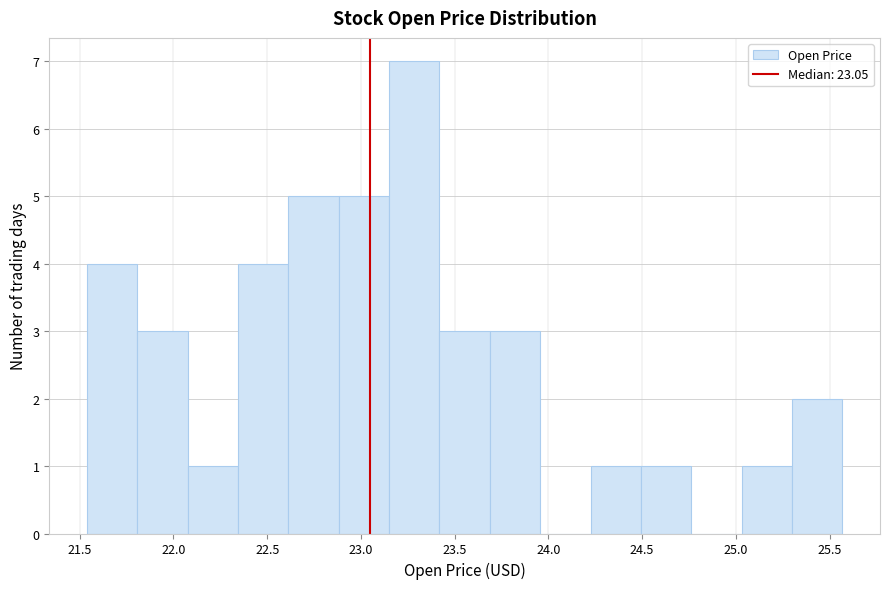

Reading left to right, transcribe this chart: for each bar, give the range it covers on the x-axis and its height. Neither the bar edges nor the heights are printed on the chart, so give them approximately, as read against the axes.

21.55 to 21.80: 4
21.80 to 22.10: 3
22.10 to 22.35: 1
22.35 to 22.60: 4
22.60 to 22.90: 5
22.90 to 23.15: 5
23.15 to 23.40: 7
23.40 to 23.70: 3
23.70 to 23.95: 3
23.95 to 24.20: 0
24.20 to 24.50: 1
24.50 to 24.75: 1
24.75 to 25.05: 0
25.05 to 25.30: 1
25.30 to 25.55: 2